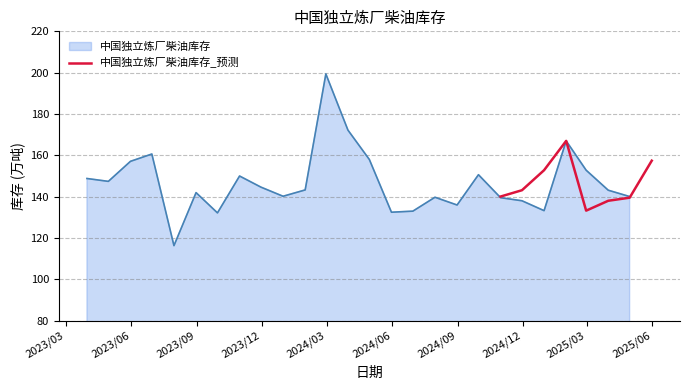

How many data points does each series have?

8